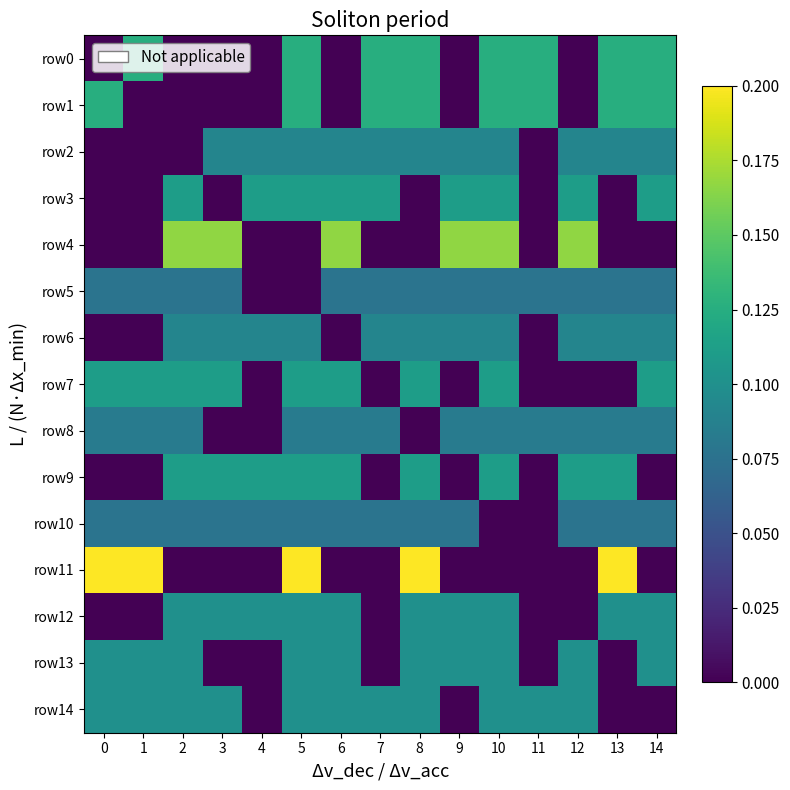

Count the number of categories in the chart.

15